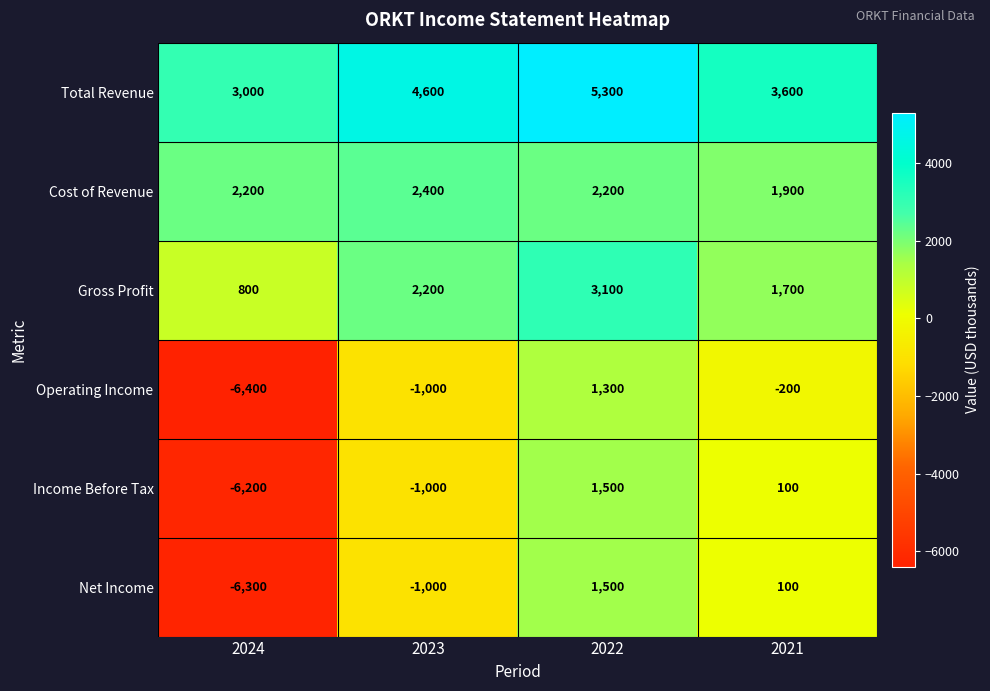

Which series has the largest total across all categories?

Total Revenue